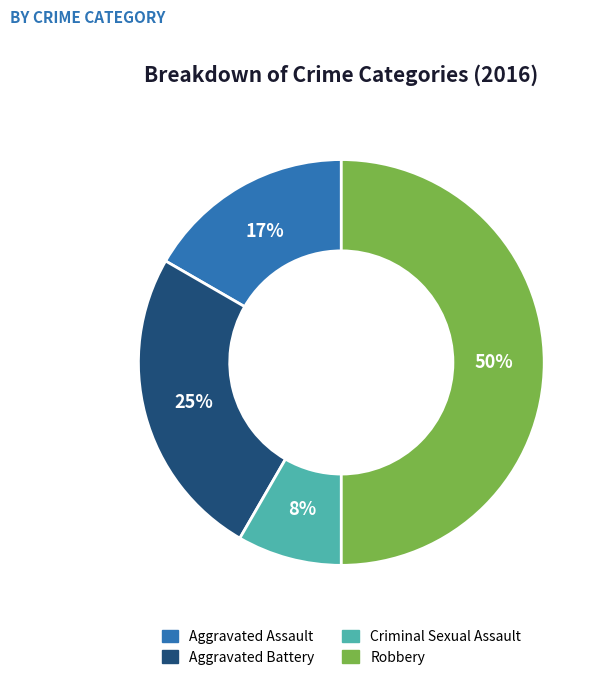

What is the smallest slice in the pie chart?

Criminal Sexual Assault